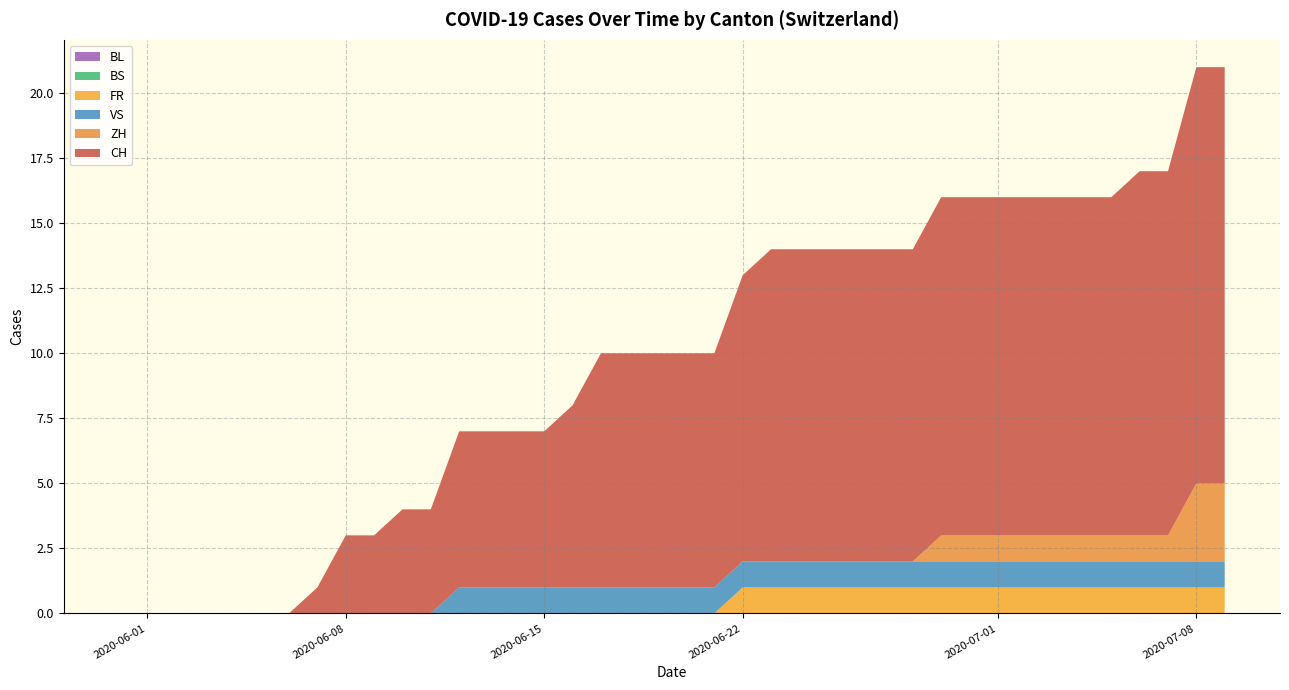

Does the chart have visible grid lines?

Yes